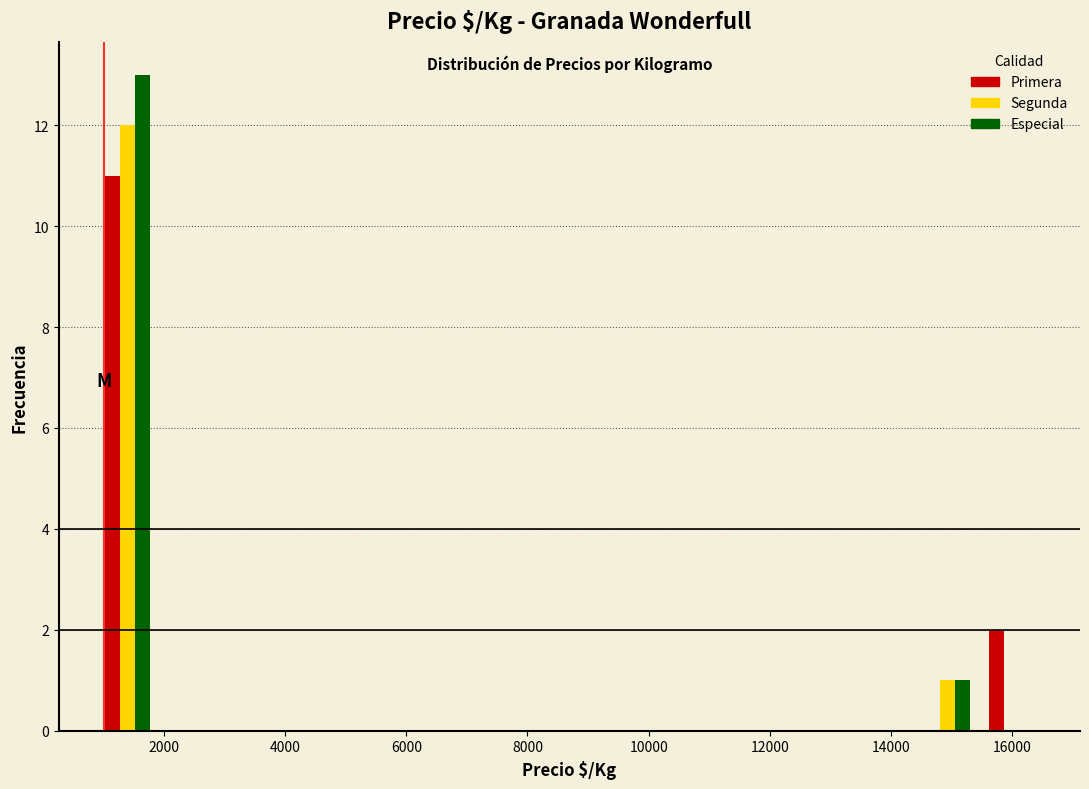

What is the height of the Primera bar covering 800 to 2000 on the x-axis? Neither the bar edges nor the heights are printed on the chart, so give them approximately, as read against the axes.

11